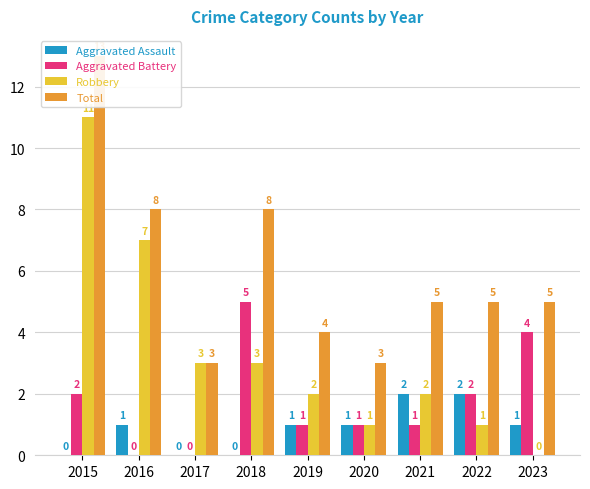

What is the approximate value of Aggravated Battery at 2023?

4